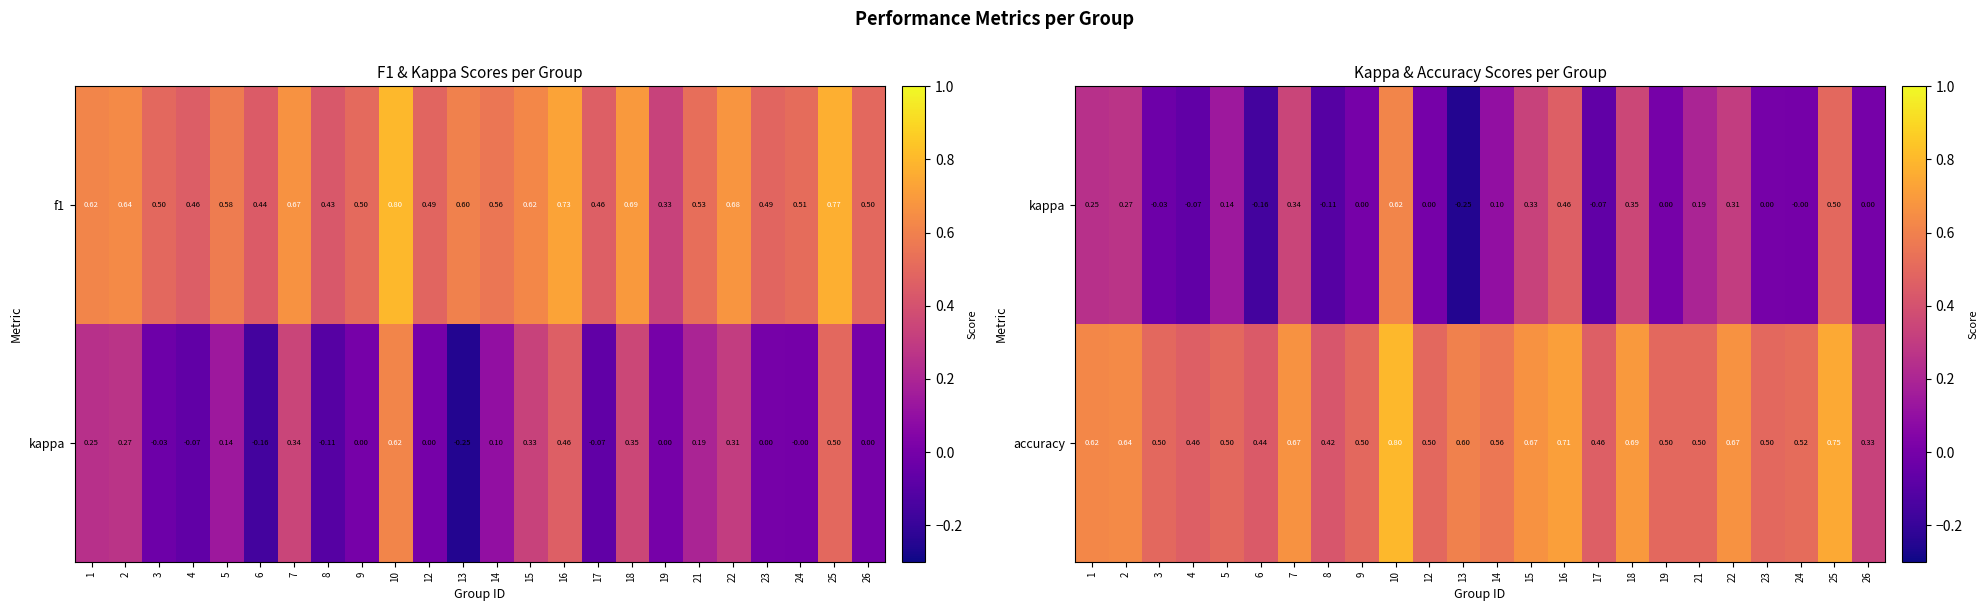

Count the number of categories in the chart.

24